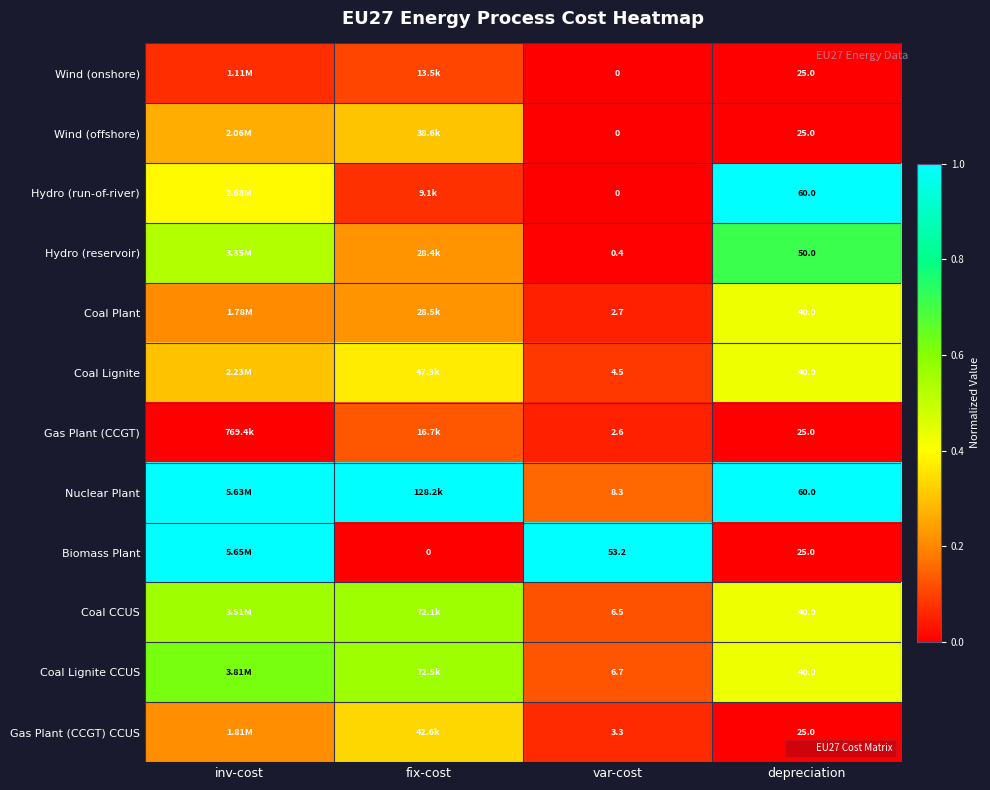

What is the difference between the maximum and second lowest values in the Wind (onshore) series?

0.1